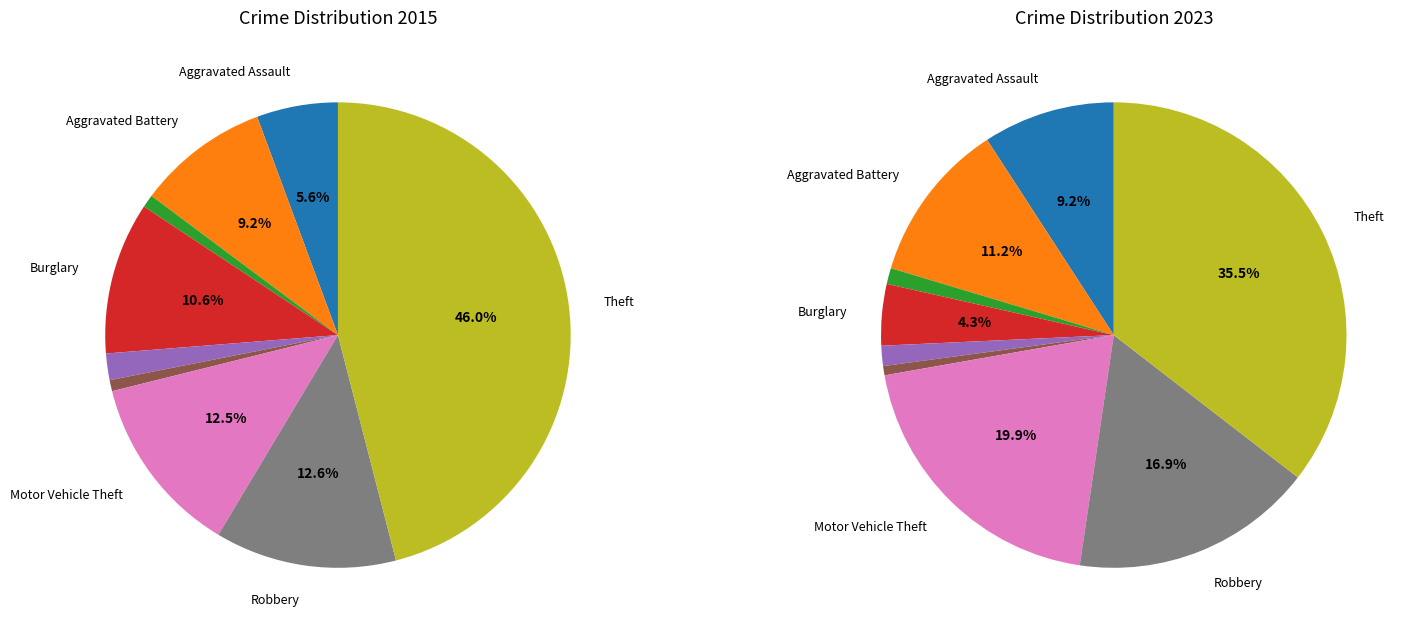

What percentage is NOT represented by 5?

99.2%